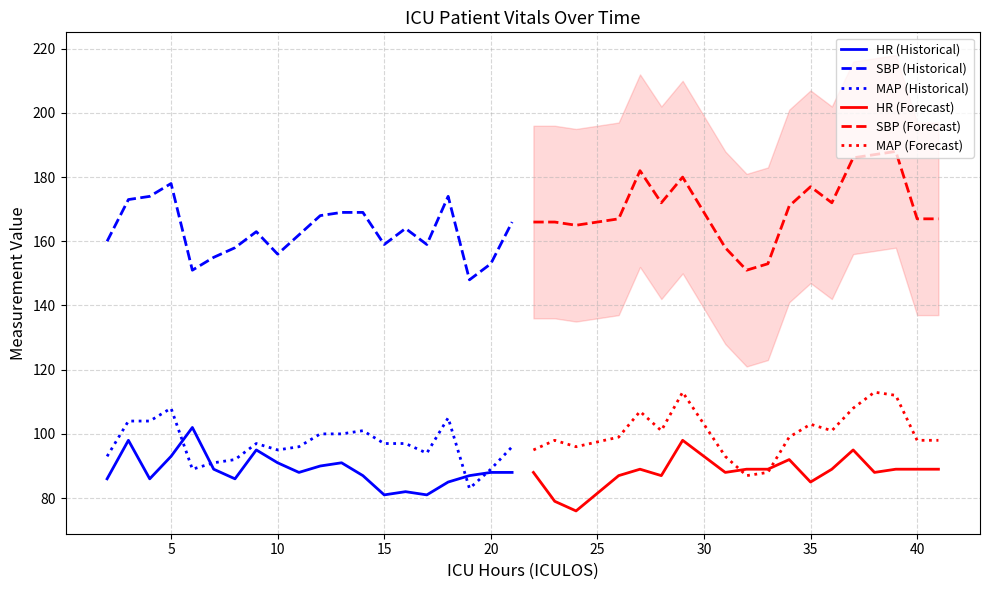

What is the value of the HR point at the 9th from the left?

91